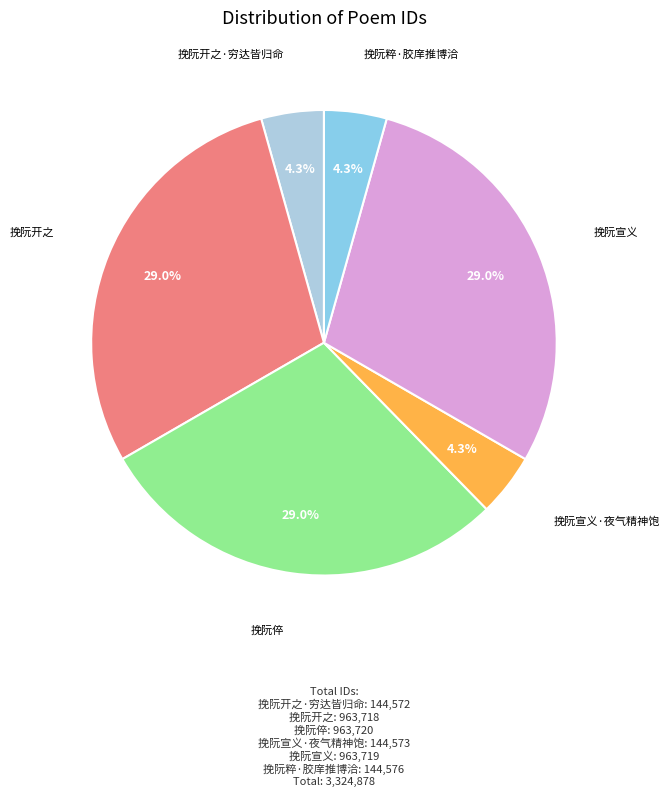

Is it true that 挽阮倅 is 43% of the pie?

False